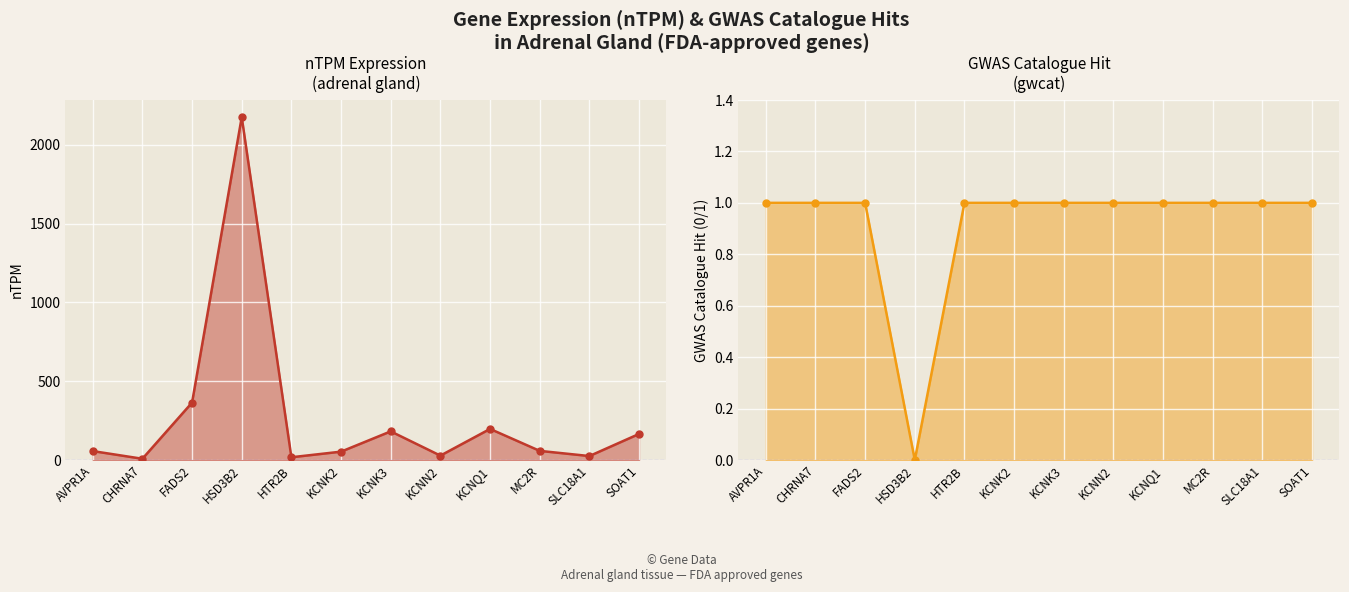

Which label corresponds to the largest value in the chart?

HSD3B2